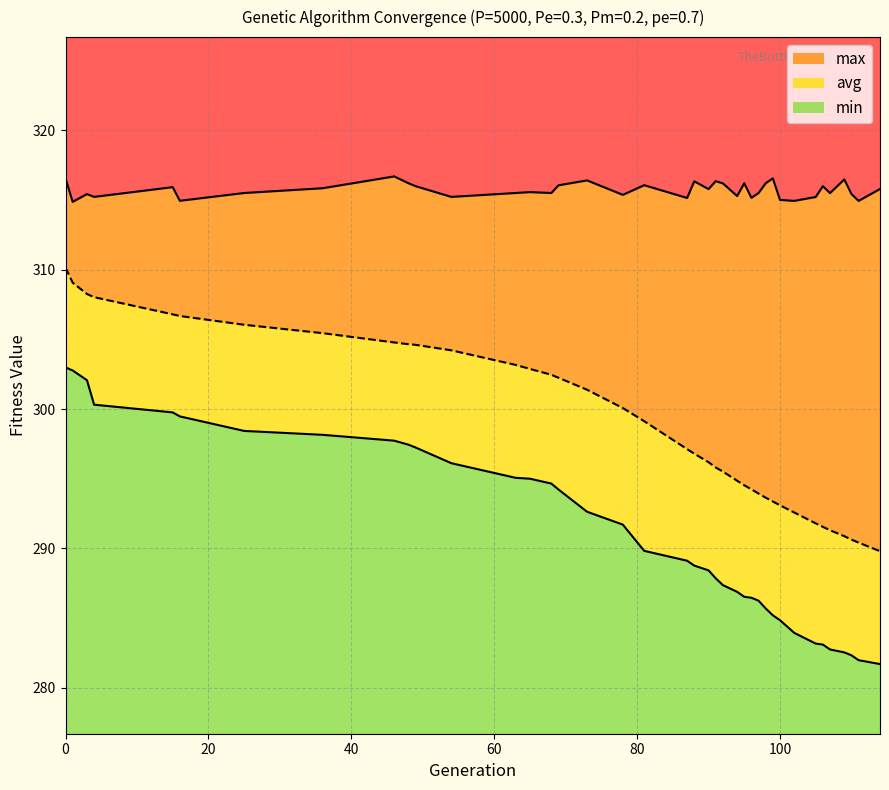

Reading left to right, extract all data points from this chart.

min: 0=303.0	1=302.8	3=302.1	4=300.3	15=299.8	16=299.5	25=298.4	36=298.2	46=297.7	48=297.4	49=297.2	54=296.1	63=295.1	65=295.0	68=294.7	69=294.2	73=292.6	78=291.7	81=289.8	87=289.1	88=288.8	90=288.4	91=287.9	92=287.4	94=286.9	95=286.5	96=286.5	97=286.2	98=285.7	99=285.2	100=284.8	102=283.9	105=283.2	106=283.1	107=282.7	109=282.5	110=282.3	111=282.0	114=281.7
max: 0=316.6	1=314.9	3=315.4	4=315.2	15=315.9	16=315.0	25=315.5	36=315.9	46=316.7	48=316.2	49=316.0	54=315.2	63=315.5	65=315.6	68=315.5	69=316.1	73=316.4	78=315.4	81=316.1	87=315.2	88=316.4	90=315.8	91=316.4	92=316.2	94=315.3	95=316.2	96=315.2	97=315.5	98=316.2	99=316.6	100=315.0	102=314.9	105=315.2	106=316.0	107=315.5	109=316.5	110=315.4	111=314.9	114=315.8
avg: 0=310.2	1=309.1	3=308.3	4=308.0	15=306.8	16=306.7	25=306.1	36=305.5	46=304.8	48=304.7	49=304.6	54=304.2	63=303.2	65=302.9	68=302.5	69=302.2	73=301.4	78=300.1	81=299.1	87=297.1	88=296.8	90=296.2	91=295.8	92=295.5	94=294.9	95=294.5	96=294.2	97=293.9	98=293.6	99=293.4	100=293.1	102=292.6	105=291.8	106=291.5	107=291.3	109=290.9	110=290.6	111=290.4	114=289.8